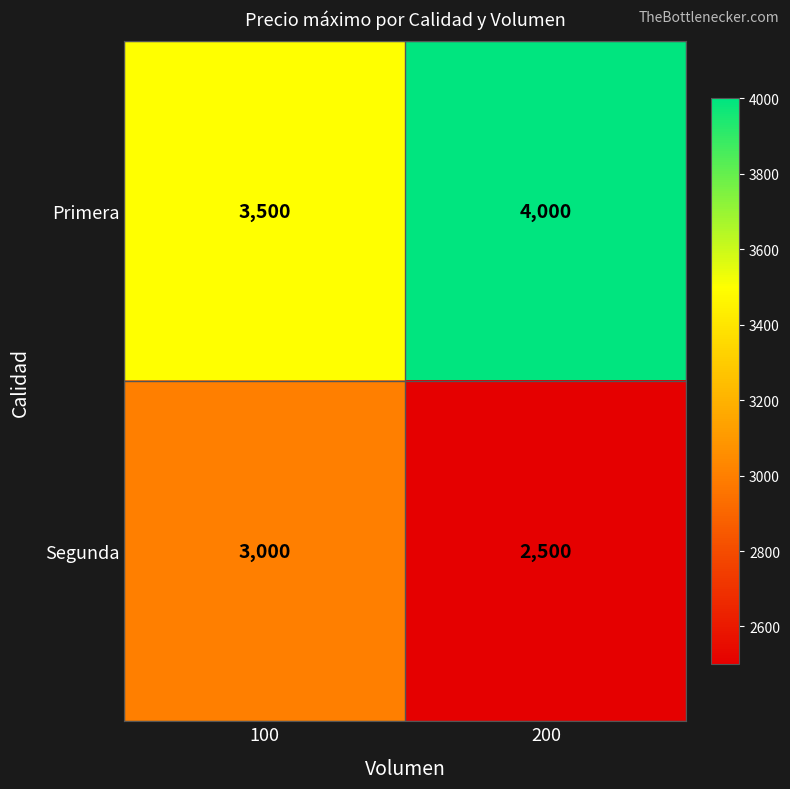

What is the difference between the highest and lowest values at 100?

500